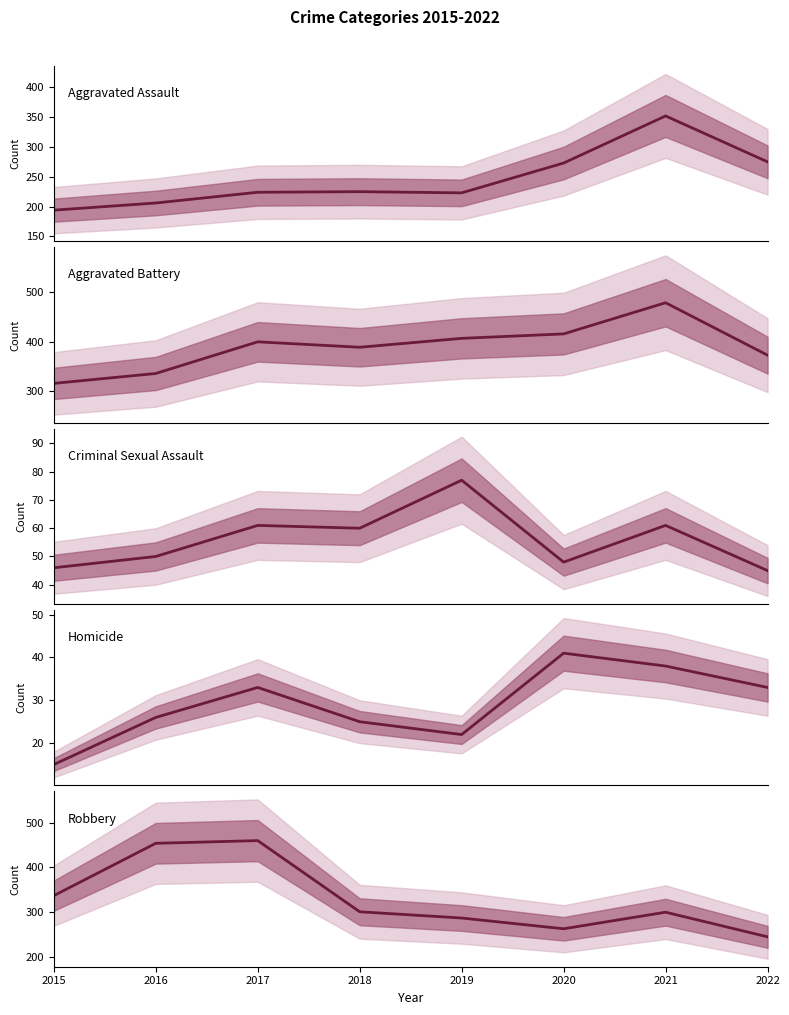

At which label is Criminal Sexual Assault closest to 61?

2017